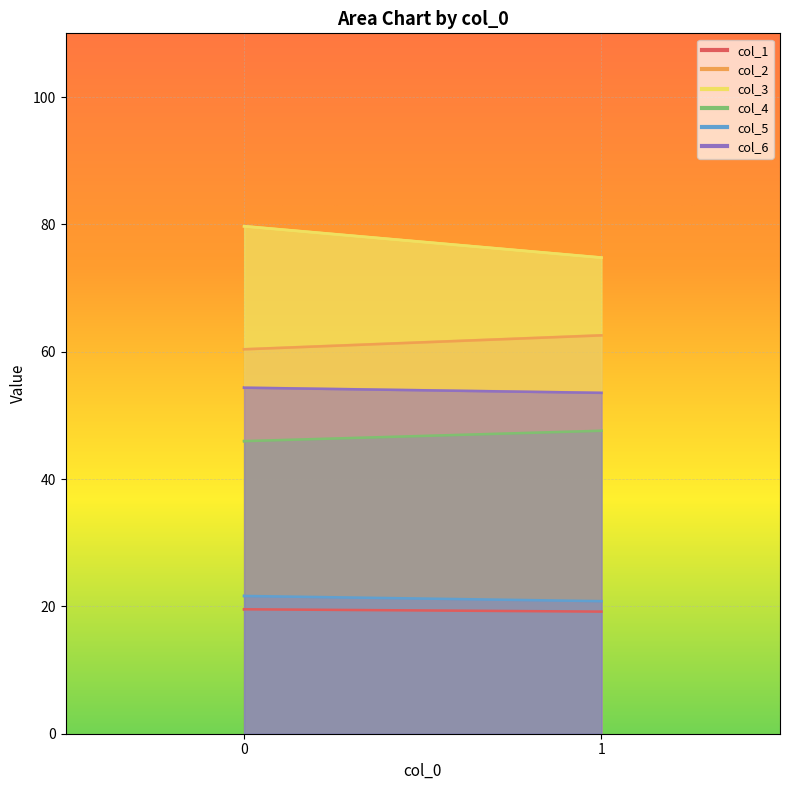

Does the chart display data point markers on the line(s)?

No